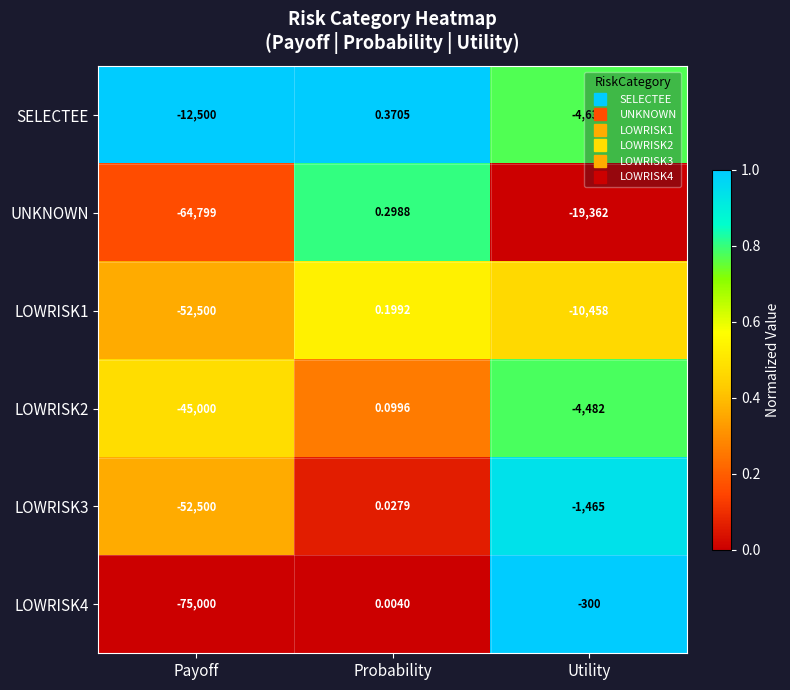

At how many categories does at least one series exceed 0?

1